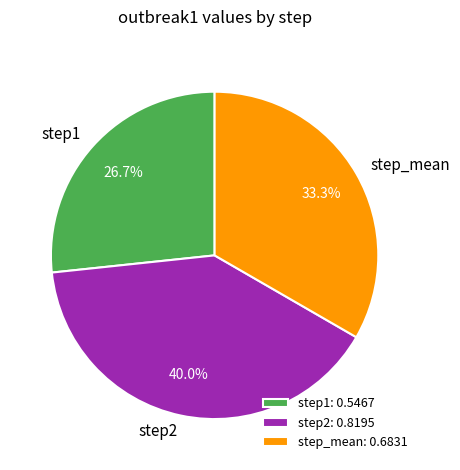

Which category has the smallest portion of the pie?

step1